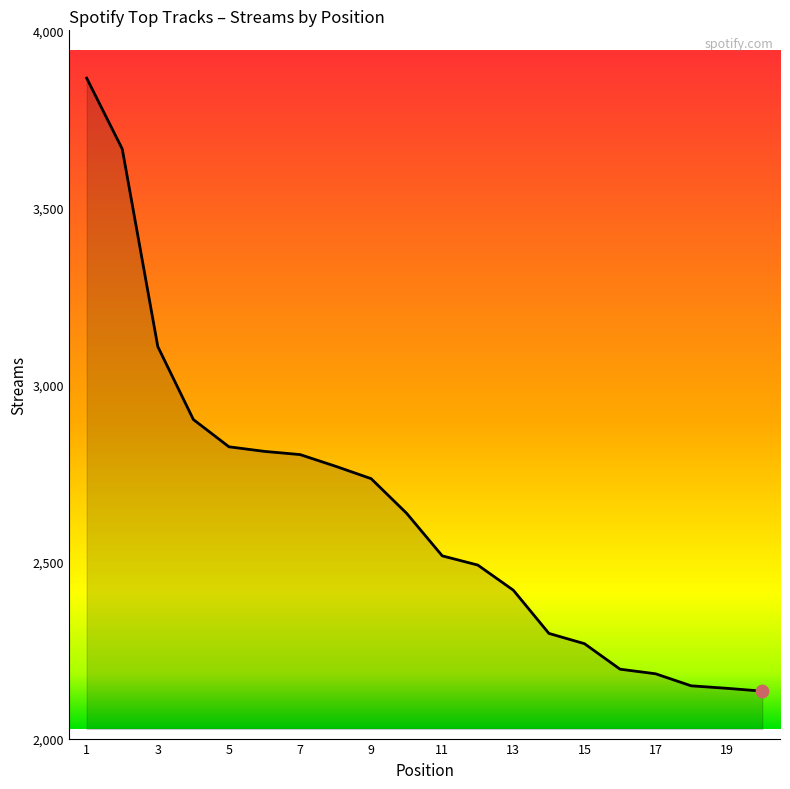

What is the maximum value shown in the chart?

3865